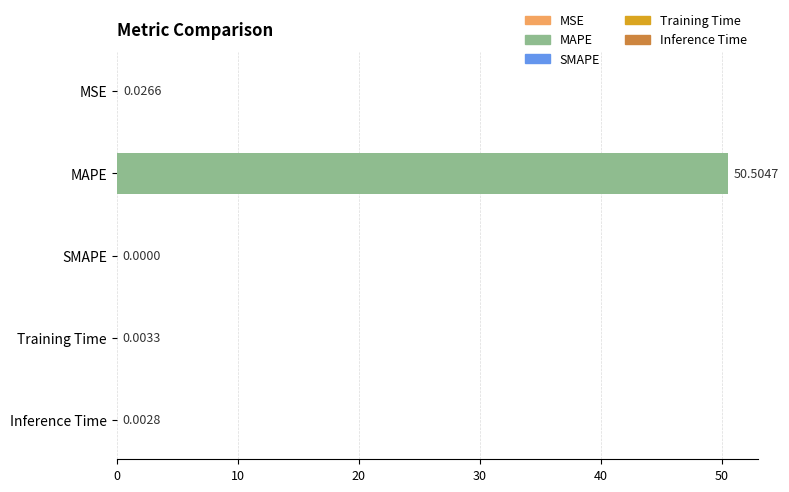

What is the sum of all values?

50.5